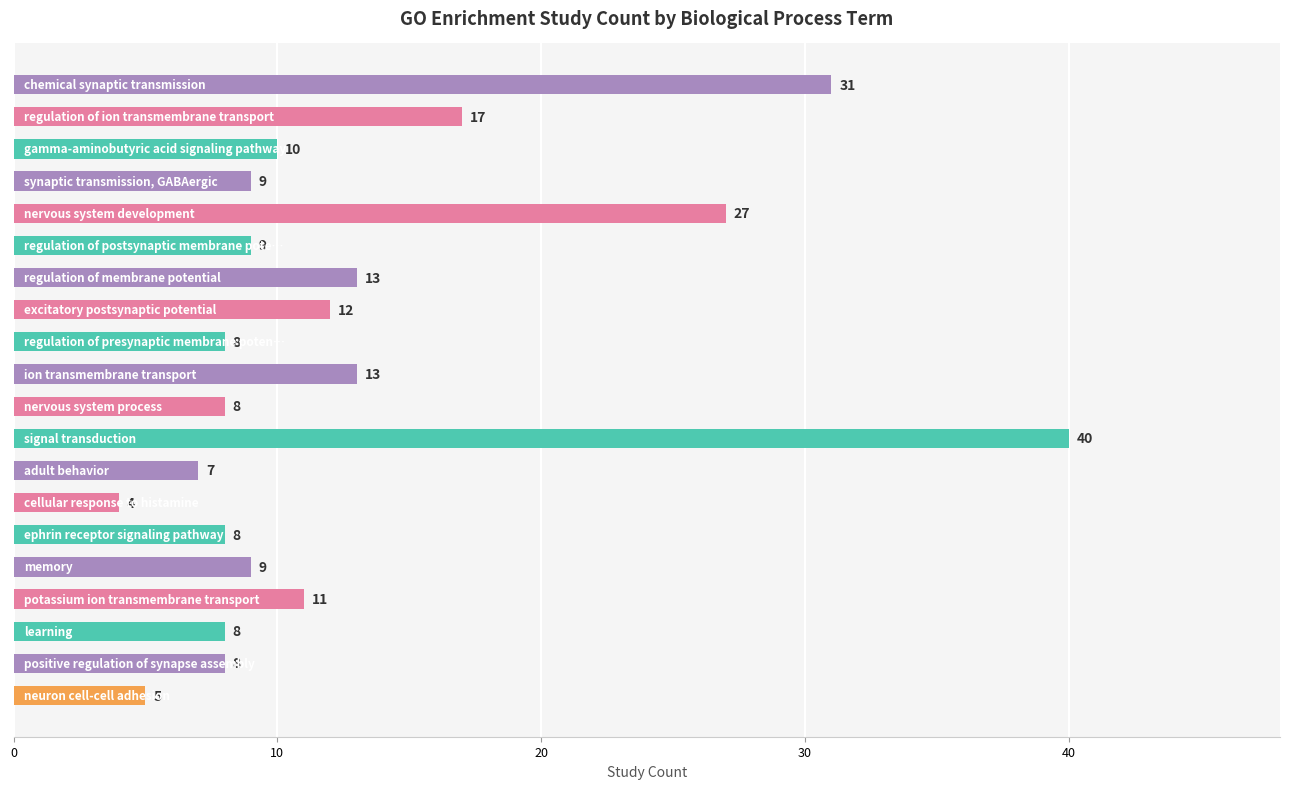

What is the value of the 15th bar from the top?

8